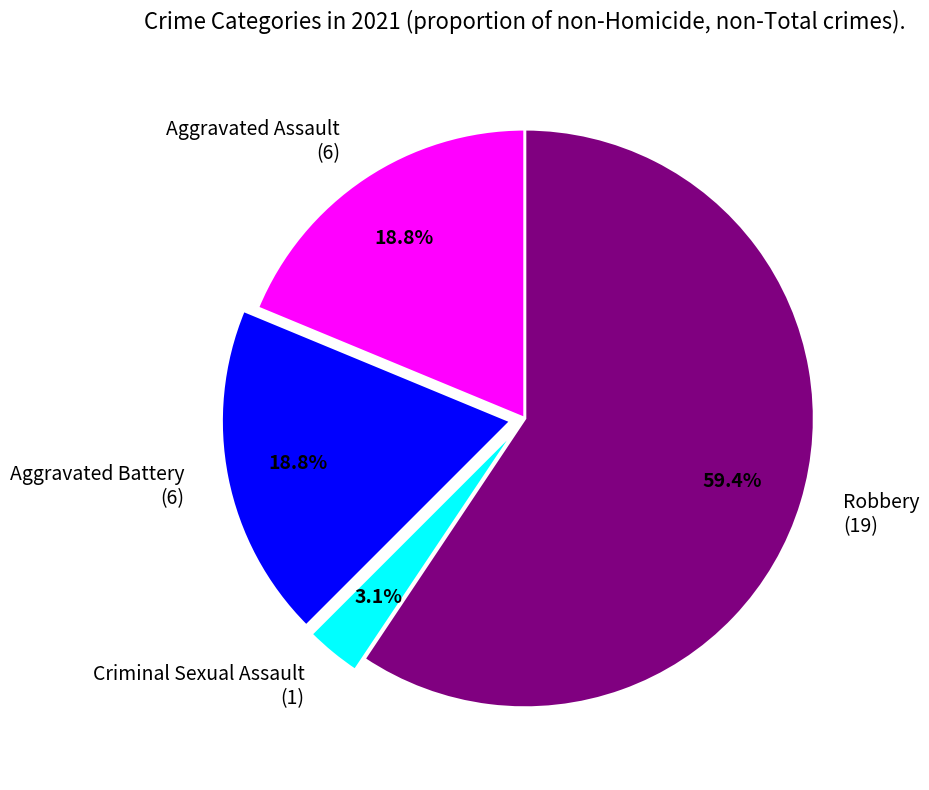

Between Criminal Sexual Assault and Aggravated Assault, which is larger?

Aggravated Assault